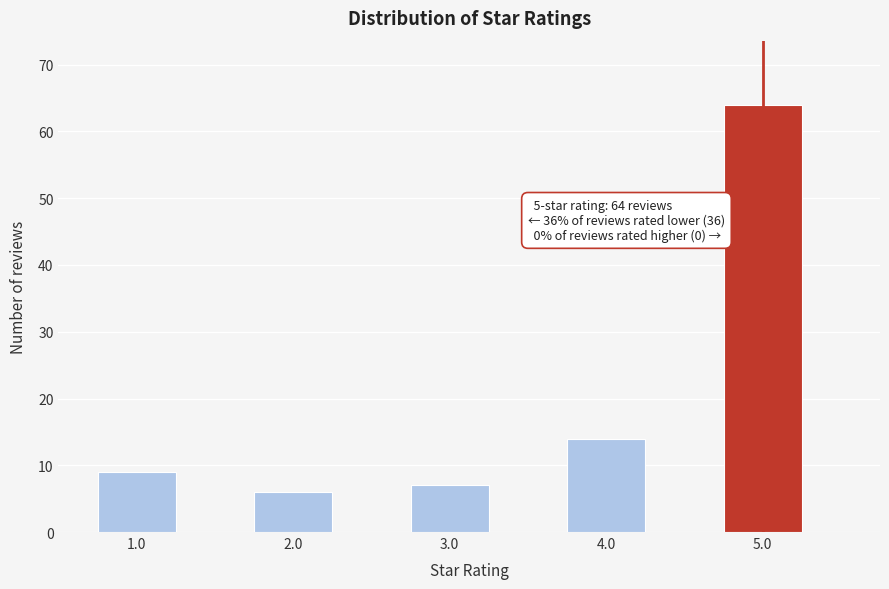

Reading left to right, list all the values displayed in this chart.

1.0=9	2.0=6	3.0=7	4.0=14	5.0=64